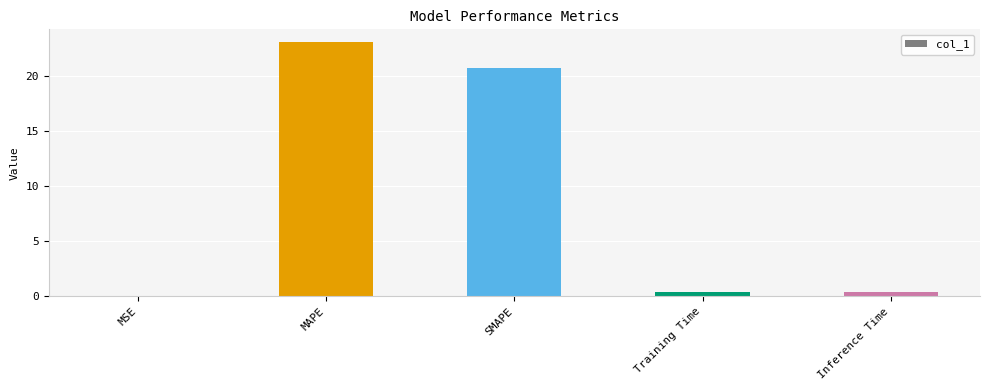

Read the value at Inference Time.

0.4